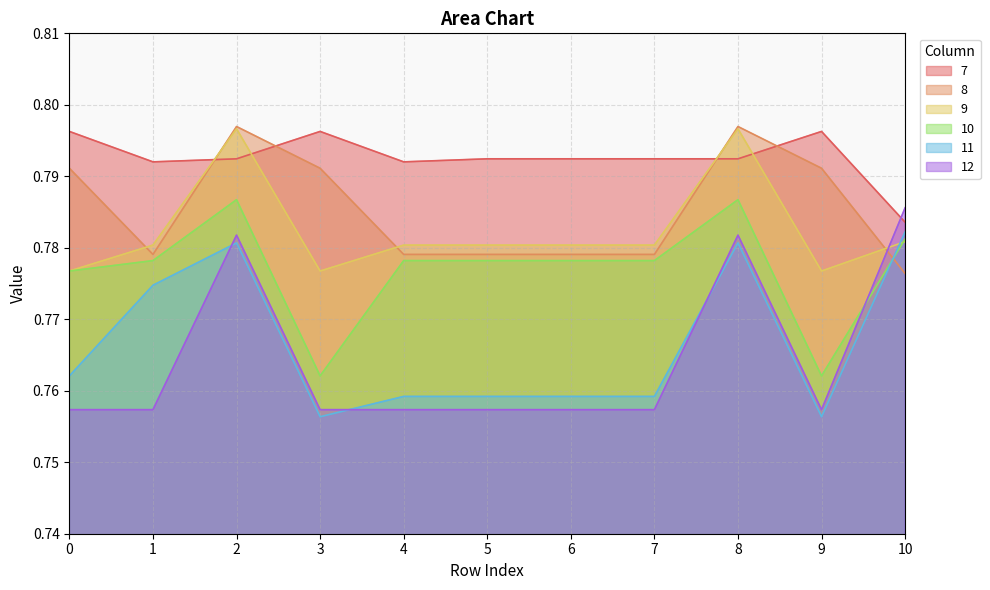

Which series has the widest spread of values?

12